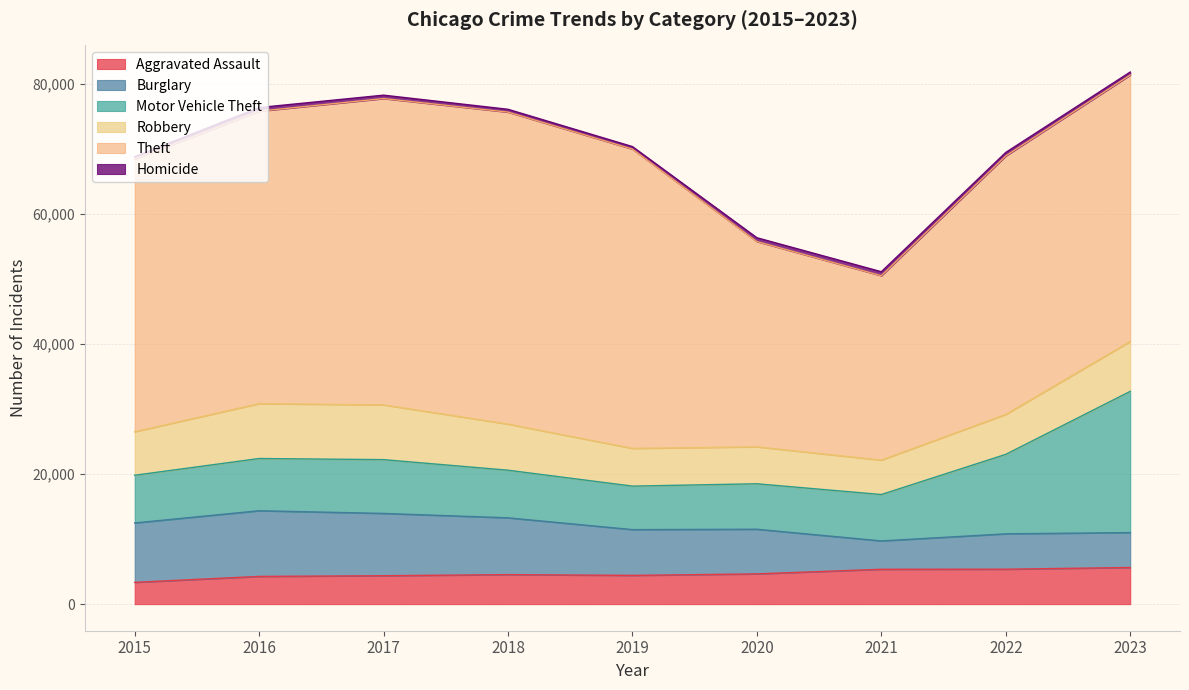

What is the value of the Motor Vehicle Theft point at the 6th from the left?

6998